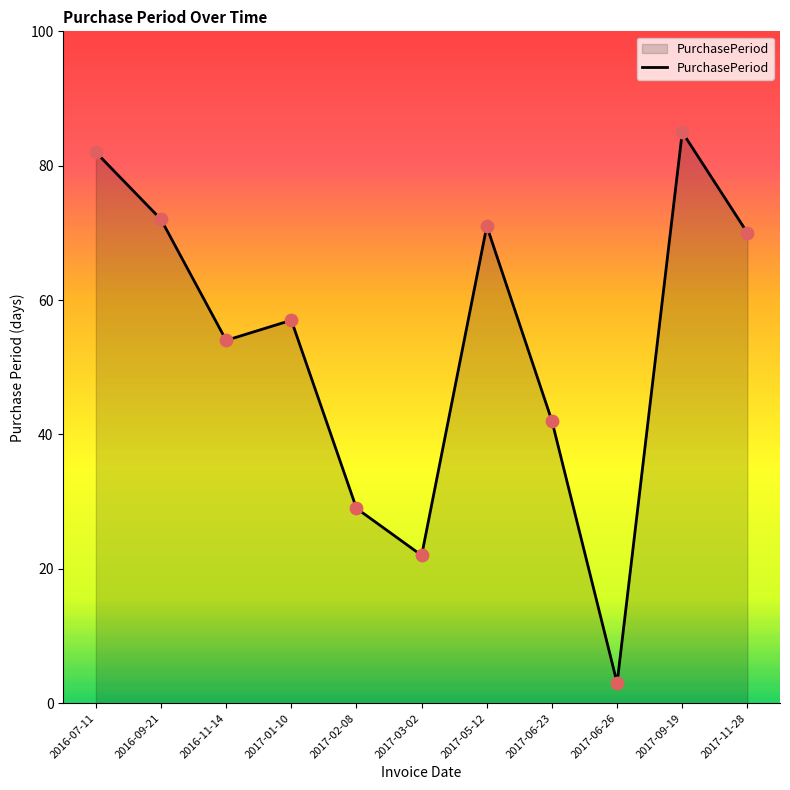

Between 2017-11-28 and 2017-06-23, which is larger?

2017-11-28